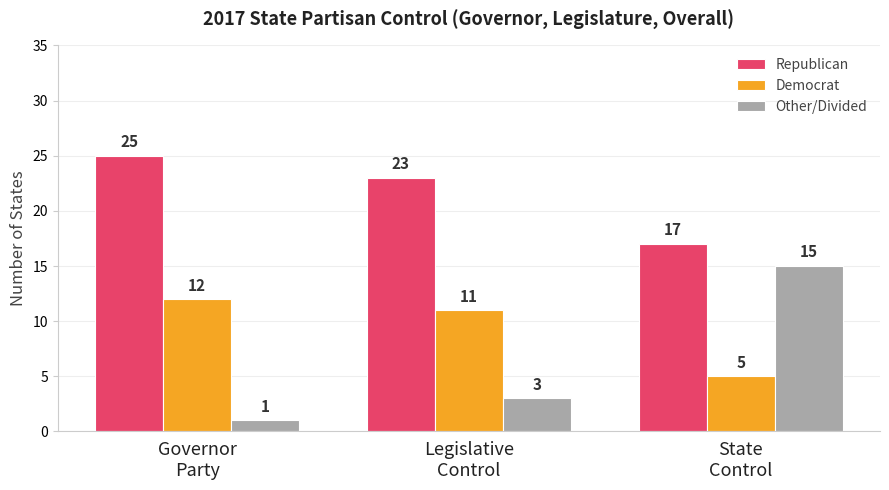

Reading right to left, what are all the values shown in this chart?

Republican: State
Control=17	Legislative
Control=23	Governor
Party=25
Democrat: State
Control=5	Legislative
Control=11	Governor
Party=12
Other/Divided: State
Control=15	Legislative
Control=3	Governor
Party=1